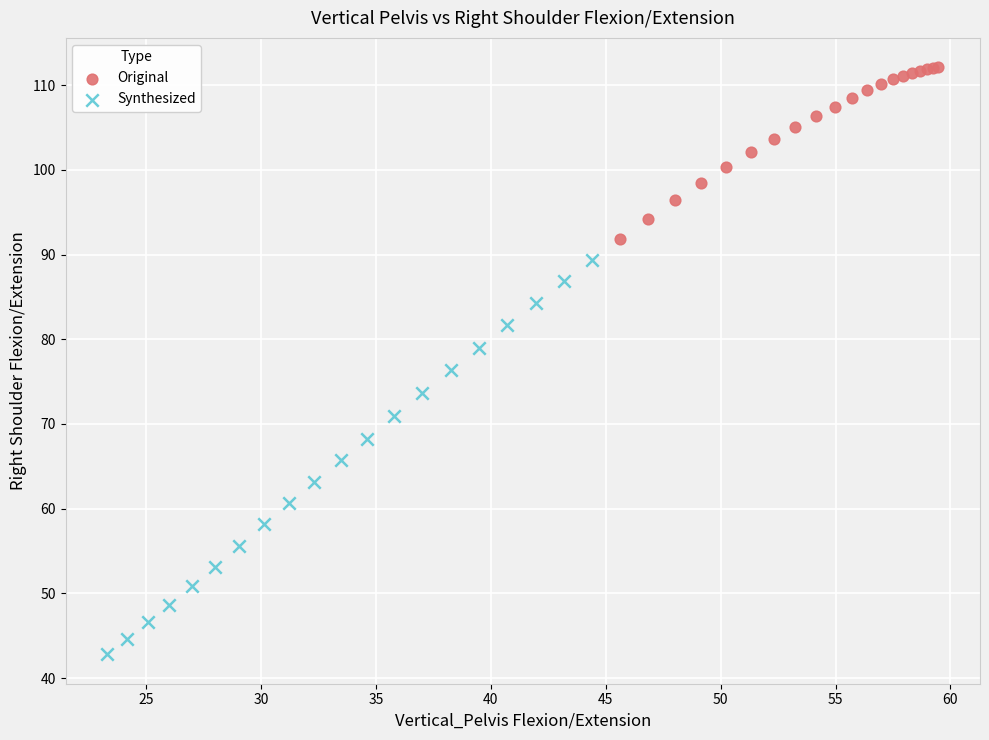

Which series reaches the maximum Y coordinate?

Original